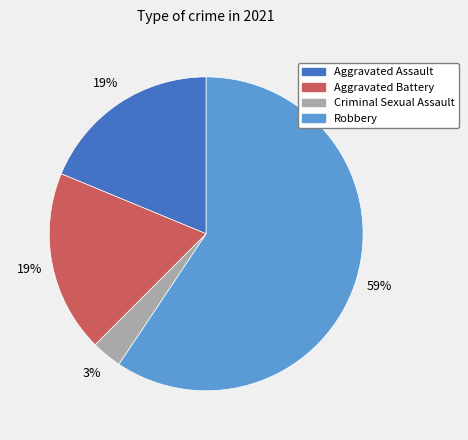

Which has a higher value, Aggravated Assault or Criminal Sexual Assault?

Aggravated Assault